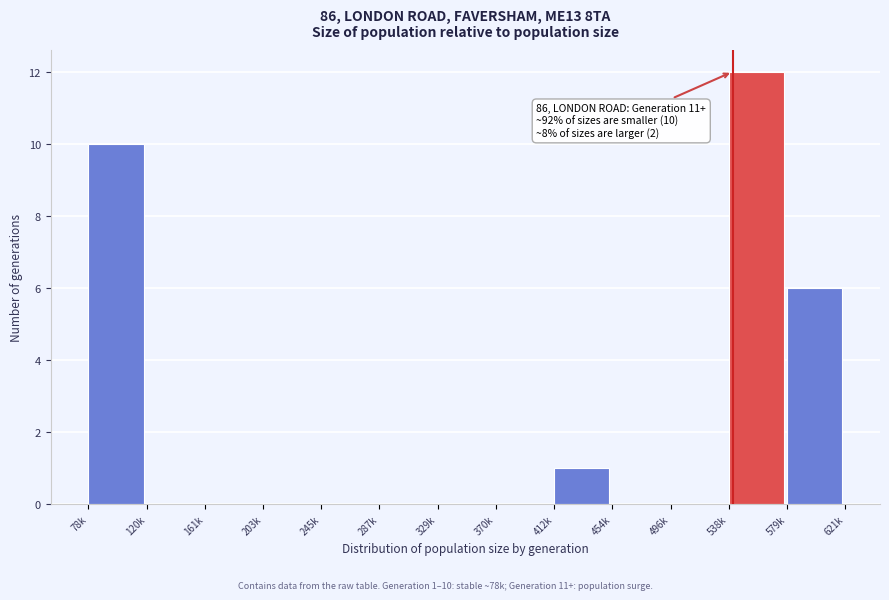

Reading left to right, list all the values displayed in this chart.

78k=10	120k=0	161k=0	203k=0	245k=0	287k=0	329k=0	370k=0	412k=1	454k=0	496k=0	538k=12	579k=6